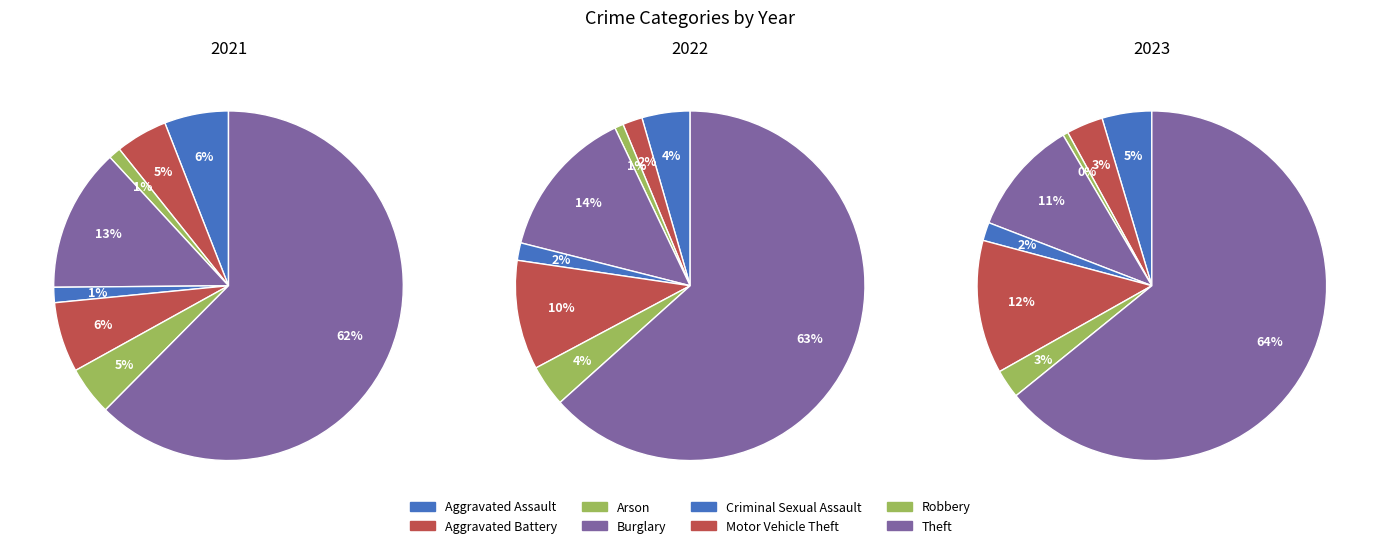

Is there any slice that represents more than half of the pie?

Yes